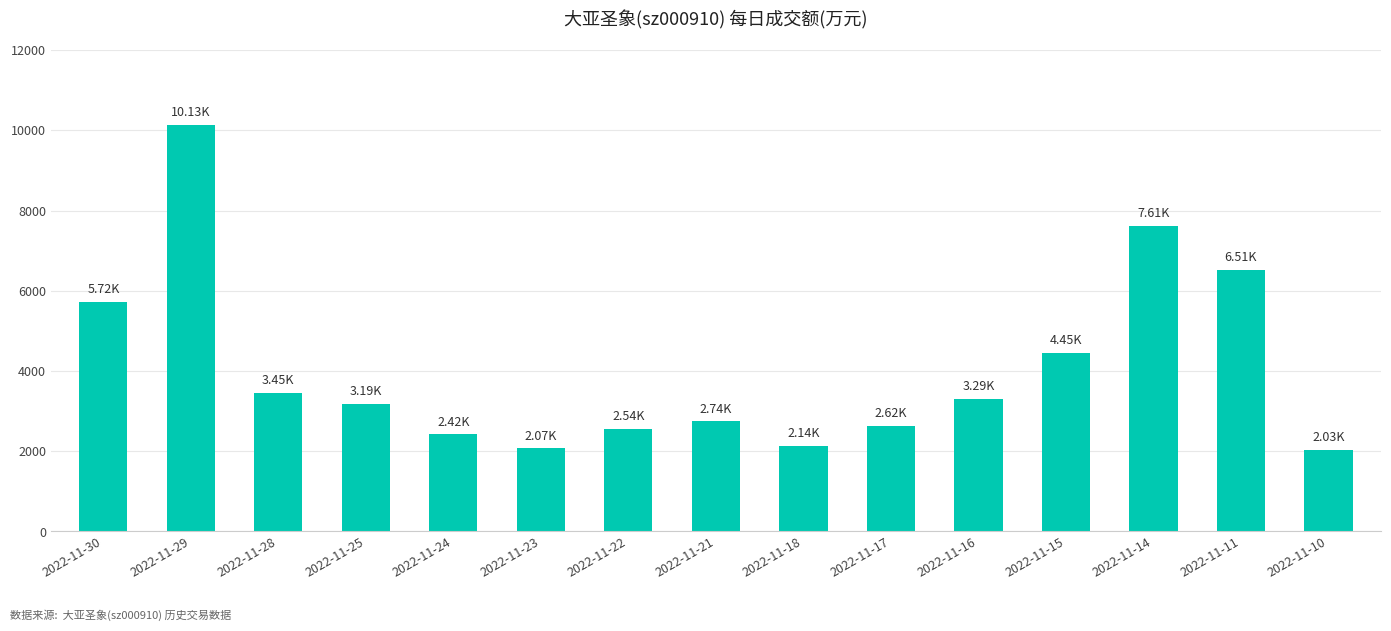

At which label is the value closest to 6082?

2022-11-30